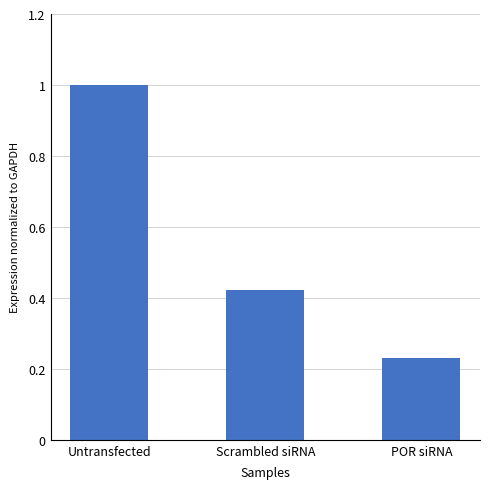

What is the sum of the values at Untransfected and POR siRNA?

1.2